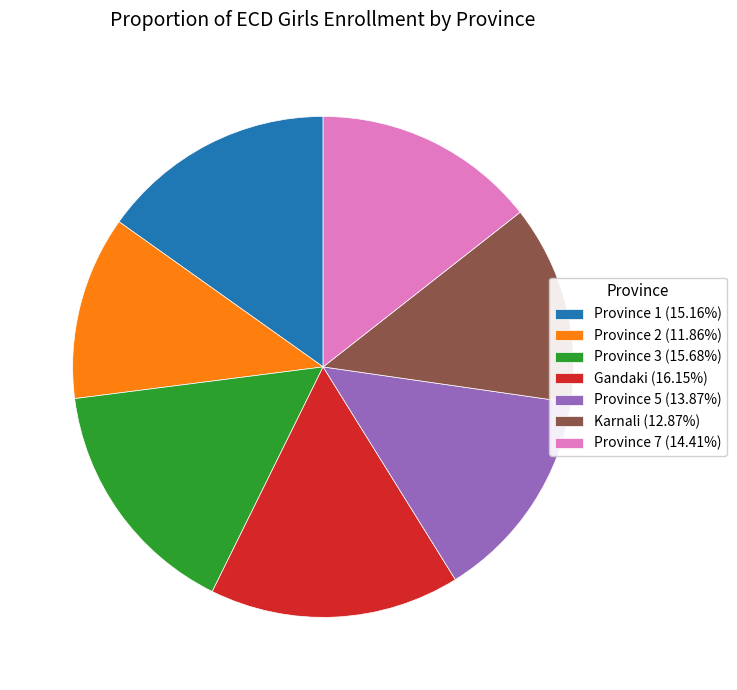

Does Province 3 represent more than half of the total?

No